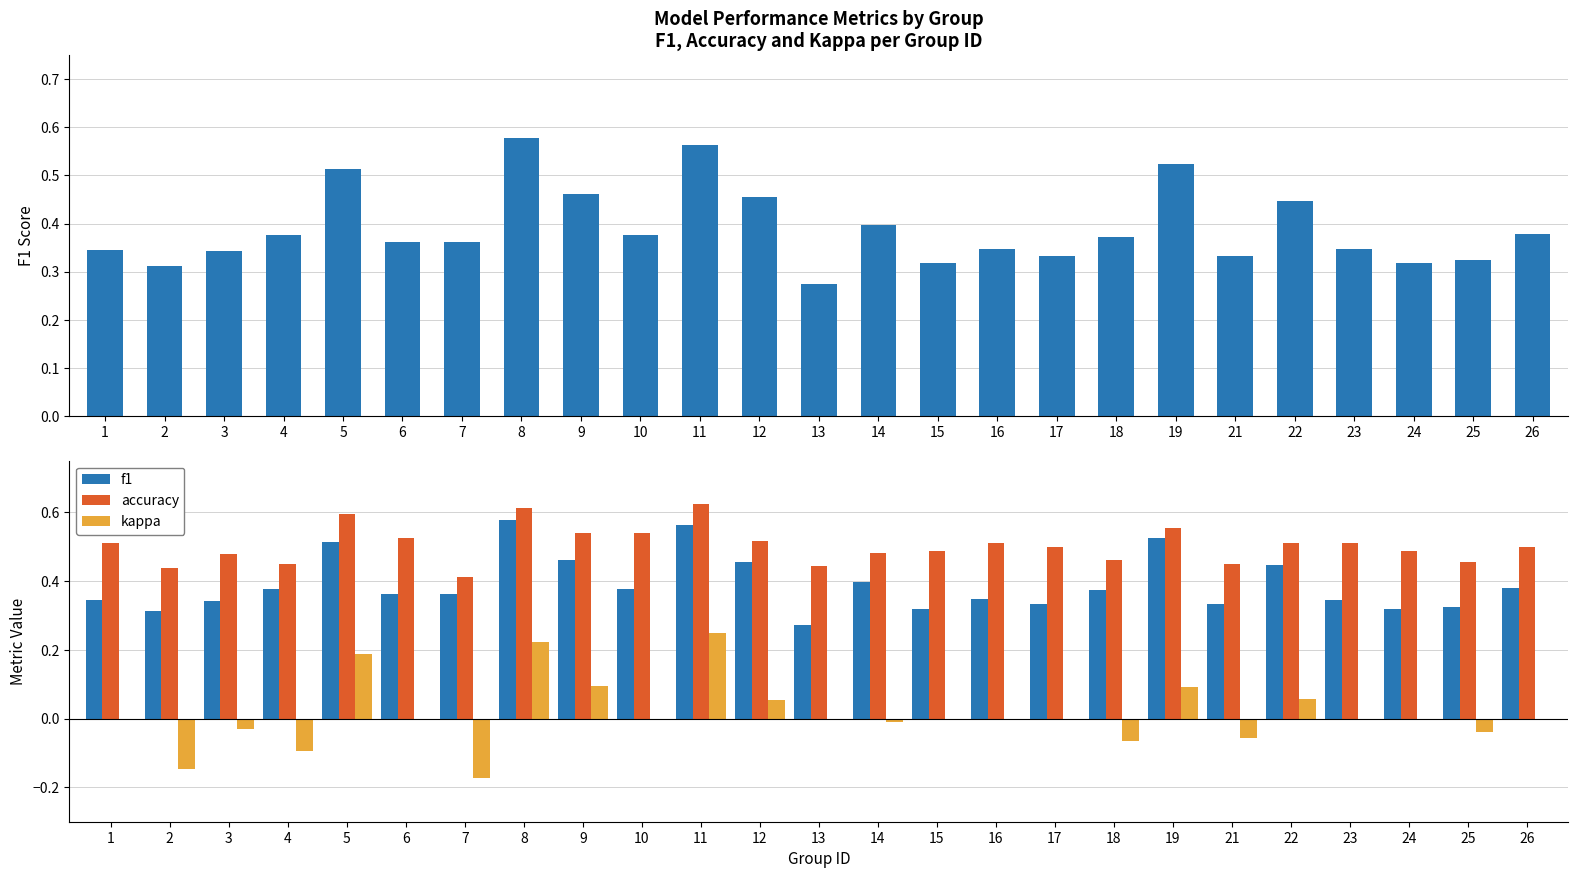

How many bars are there in each group?

3